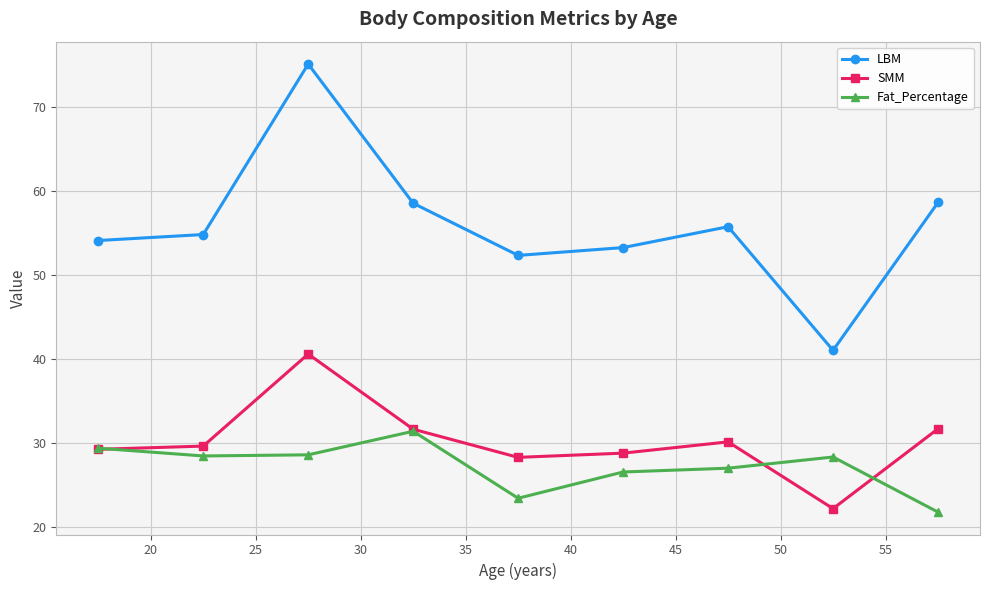

List the series in order of their peak value, highest first.

LBM, SMM, Fat_Percentage